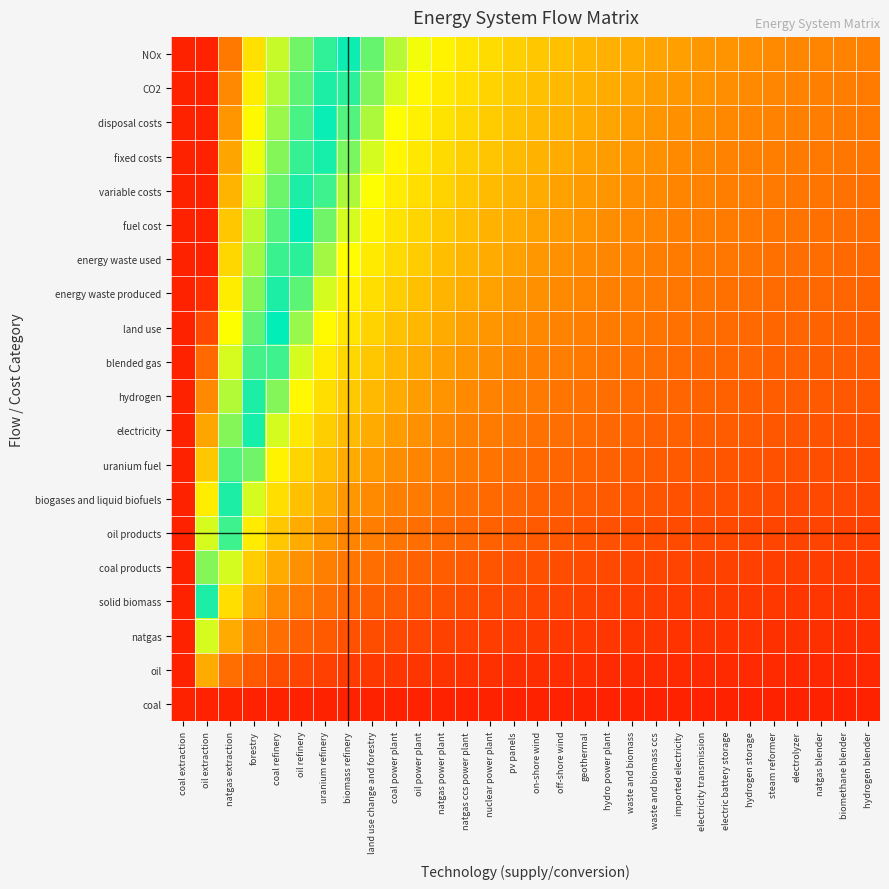

Which has a higher value, off-shore wind or uranium refinery?

off-shore wind